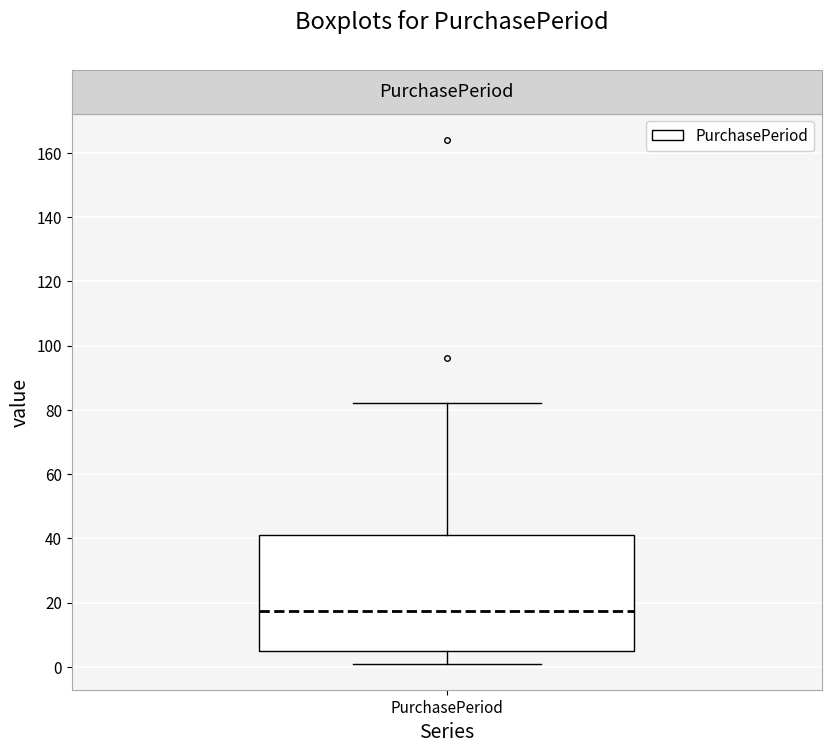

Read this box plot against the y-axis: the position of the median line, the range covered by the box, and the ends of both whiskers. The values are not printed on the chart, so give them approximately, as read against the axis.

median 18, box 6 to 42, whiskers 2 to 82